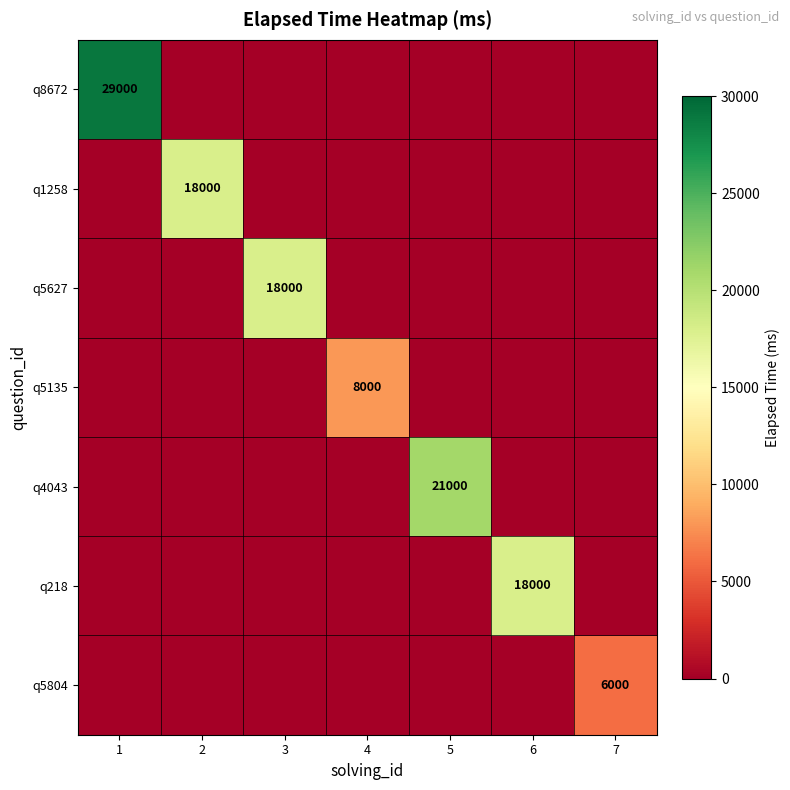

Is it true that q8672 equals -10519 at 7?

False